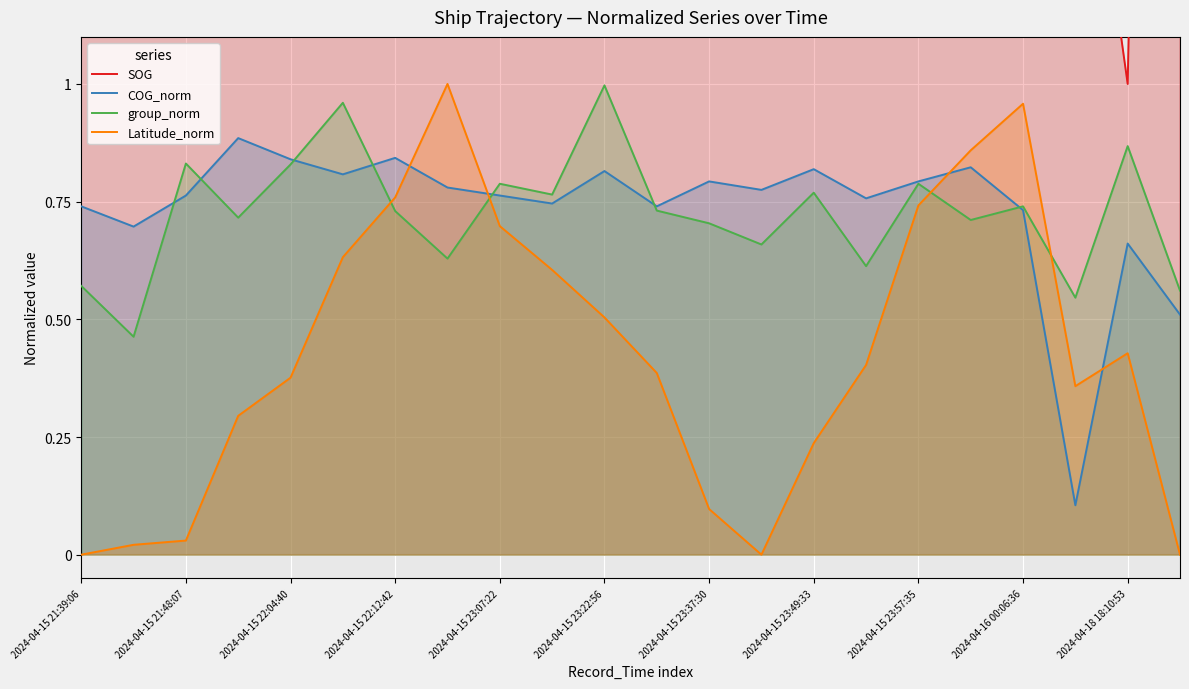

The COG_norm series shows 1.3 at 2024-04-15 23:49:33. True or false?

False